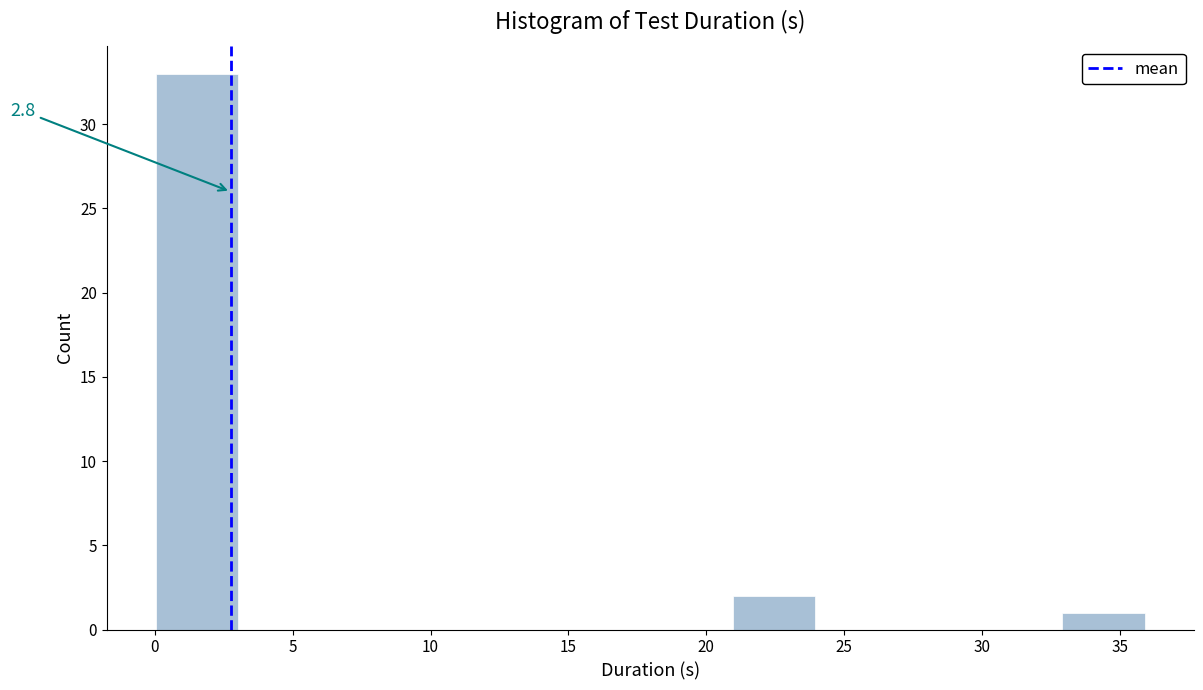

Over which range of the x-axis is the bar tallest?

0 to 3